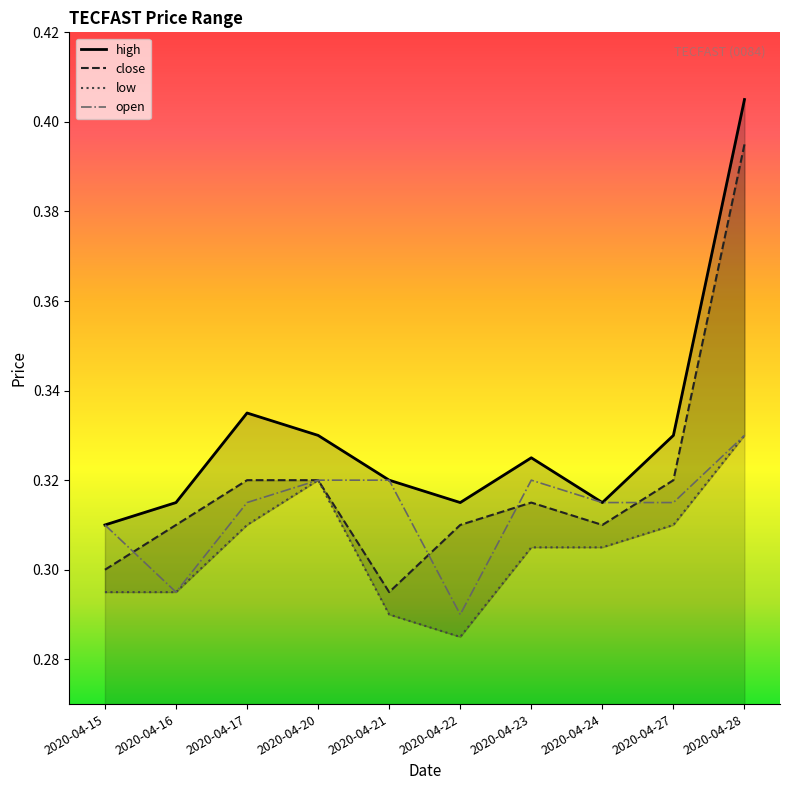

Rank the series at 2020-04-17 from highest to lowest value.

high, close, open, low